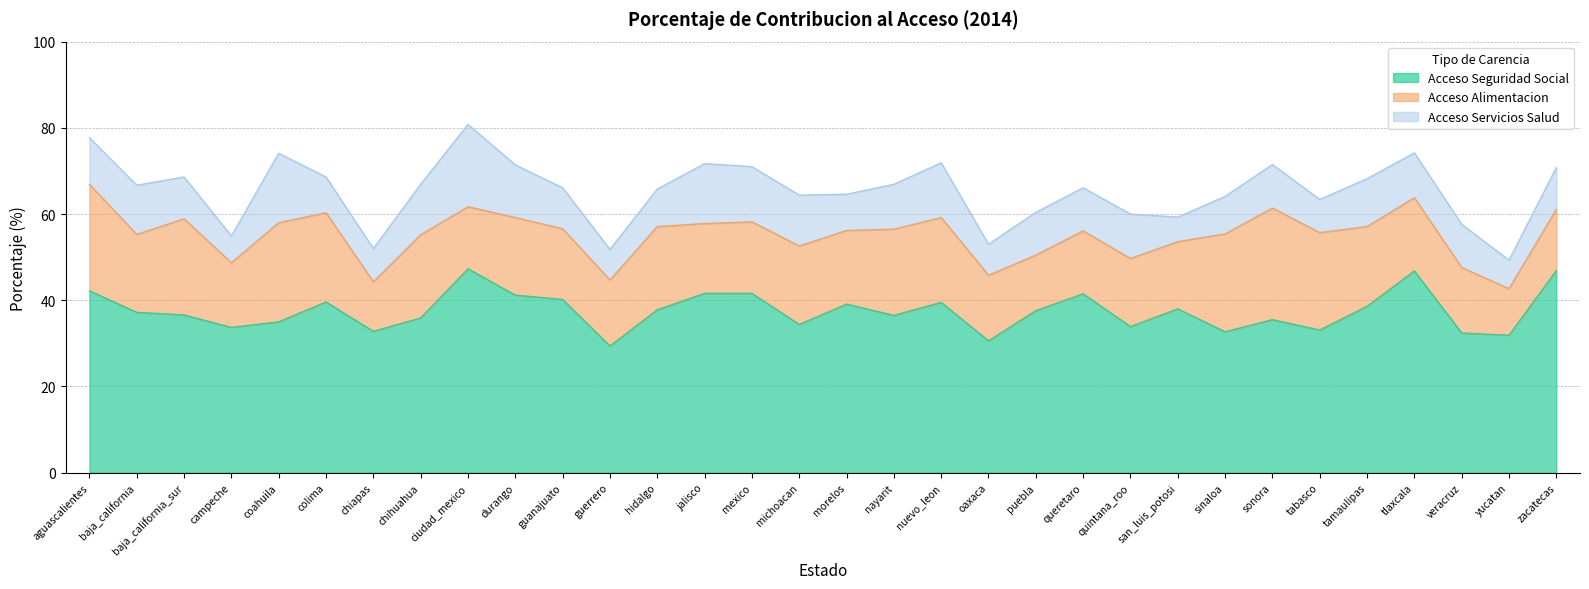

What are all the series names shown in the legend?

Acceso Seguridad Social, Acceso Alimentacion, Acceso Servicios Salud